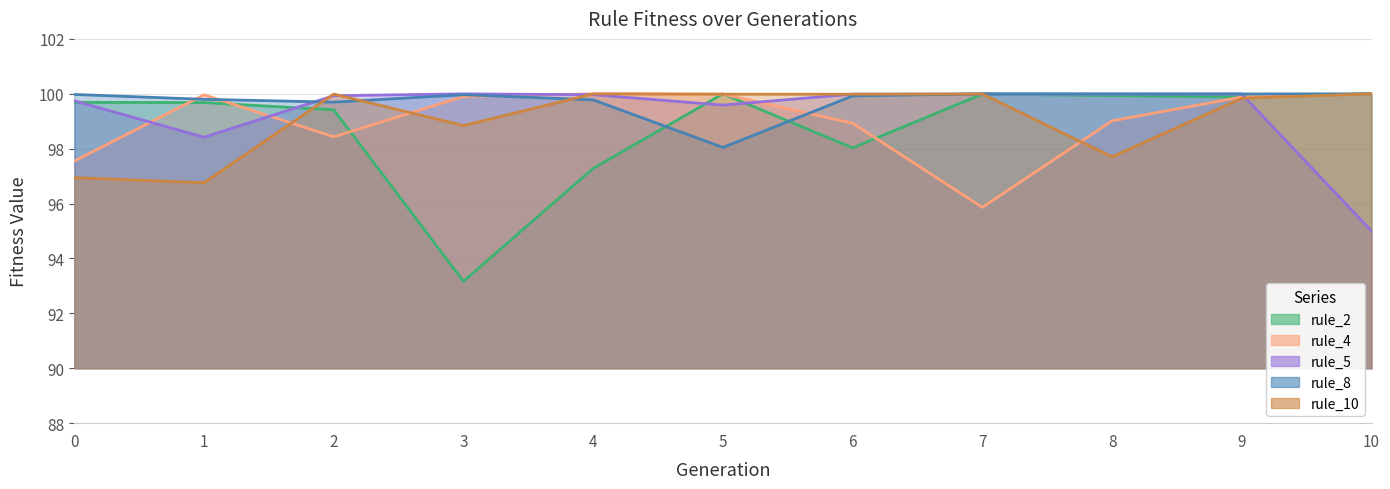

True or false: rule_10 and rule_8 cross at least once.

True